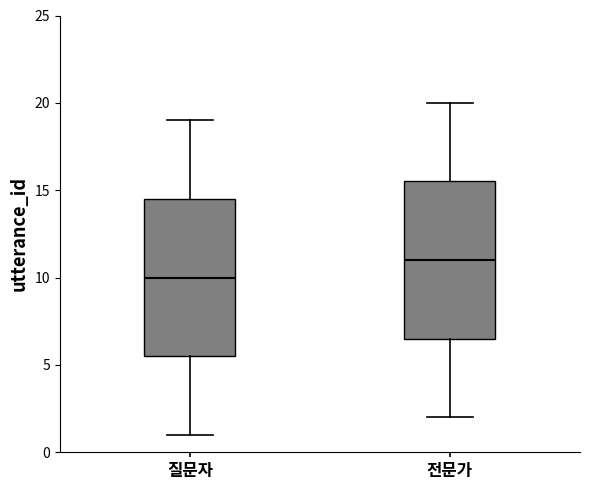

Reading left to right, transcribe this box plot: for each box, give where its median line is, the range the box spans, and where its two whiskers end, as read against the y-axis. The values are not printed on the chart, so give them approximately, as read against the axis.

질문자: median 10.0, box 5.5 to 14.5, whiskers 1.0 to 19.0
전문가: median 11.0, box 6.5 to 15.5, whiskers 2.0 to 20.0